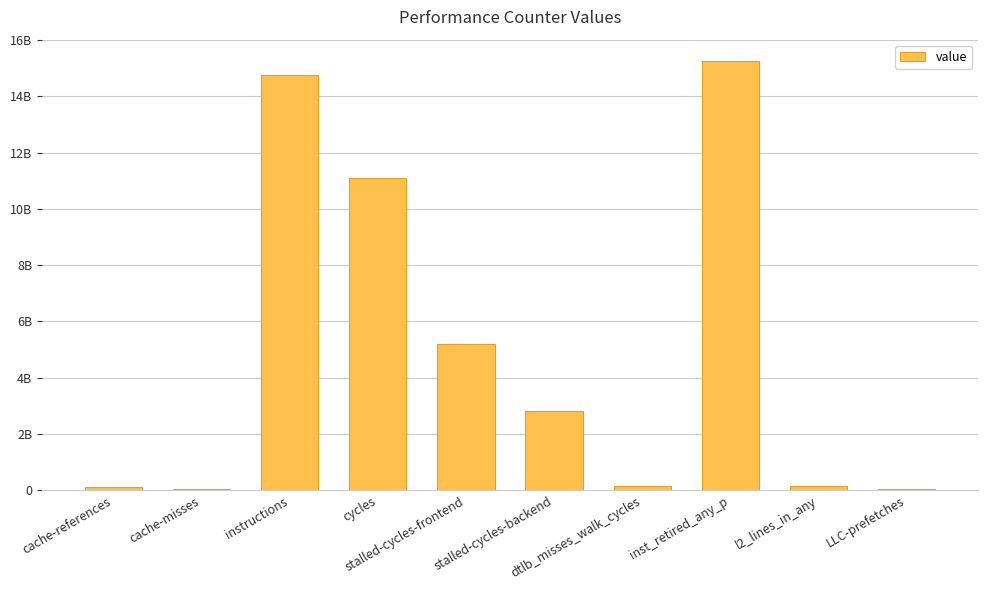

Is it true that the value at cycles is 11096195265?

True